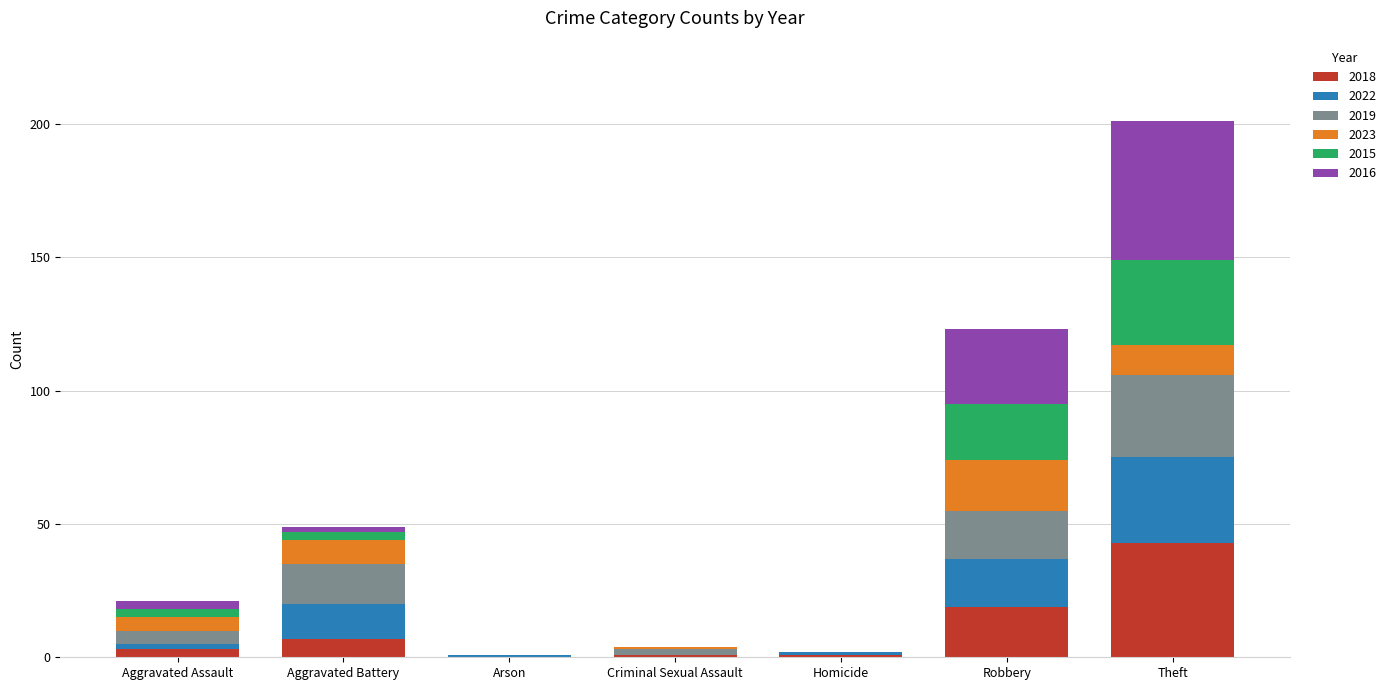

What value does the 2018 series have at Theft?

43